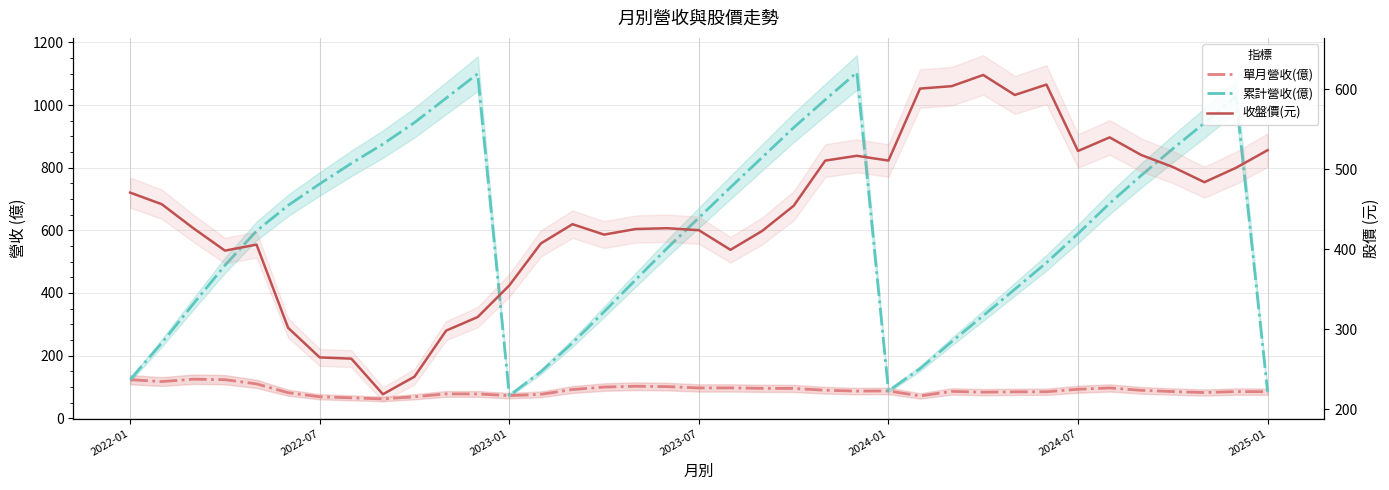

Which series has the largest range (max minus min)?

累計營收(億)